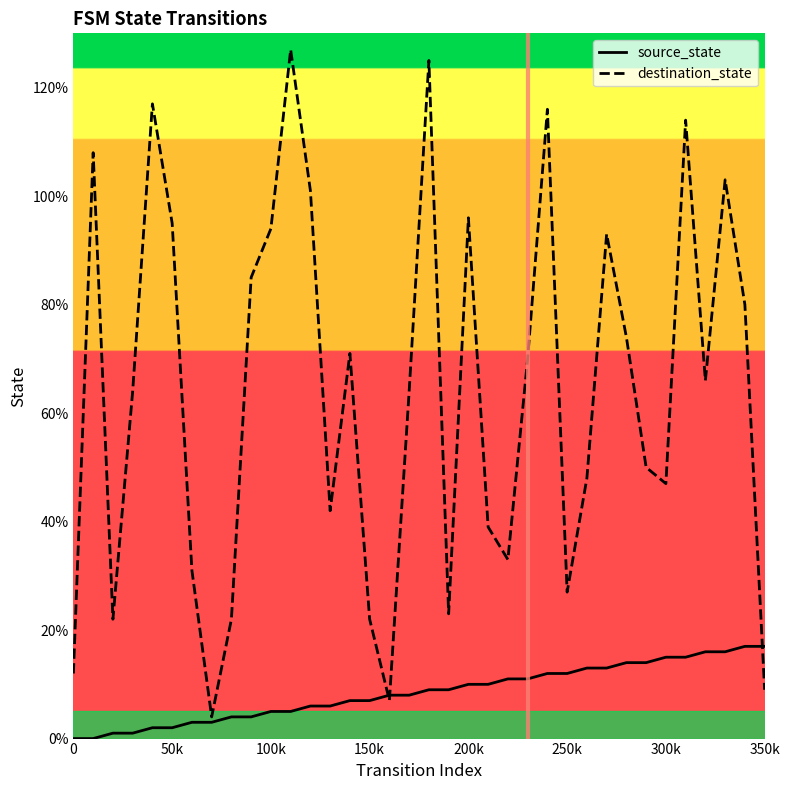

Count the number of categories in the chart.

36